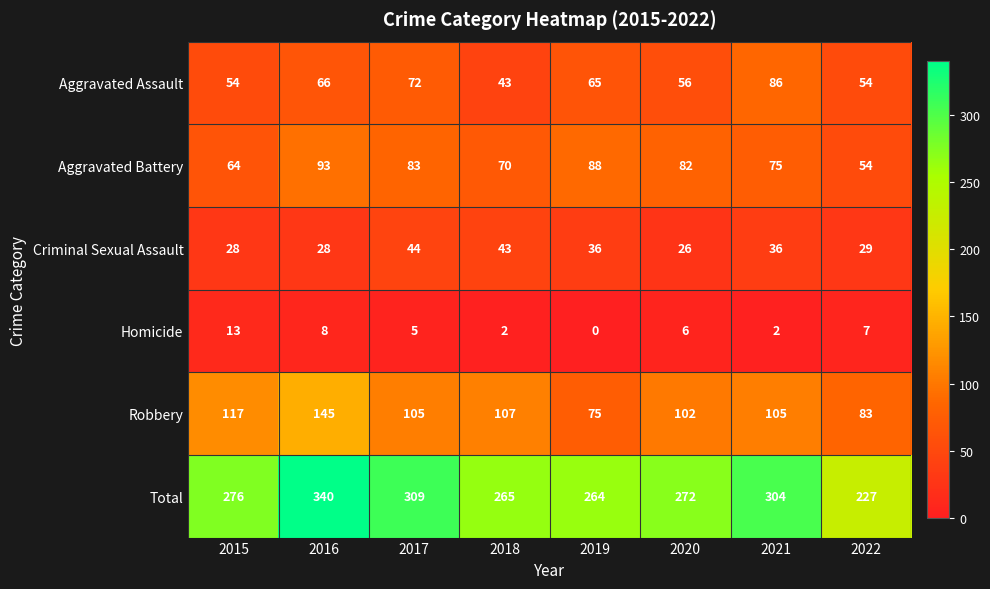

List the series in order of their peak value, highest first.

Total, Robbery, Aggravated Battery, Aggravated Assault, Criminal Sexual Assault, Homicide